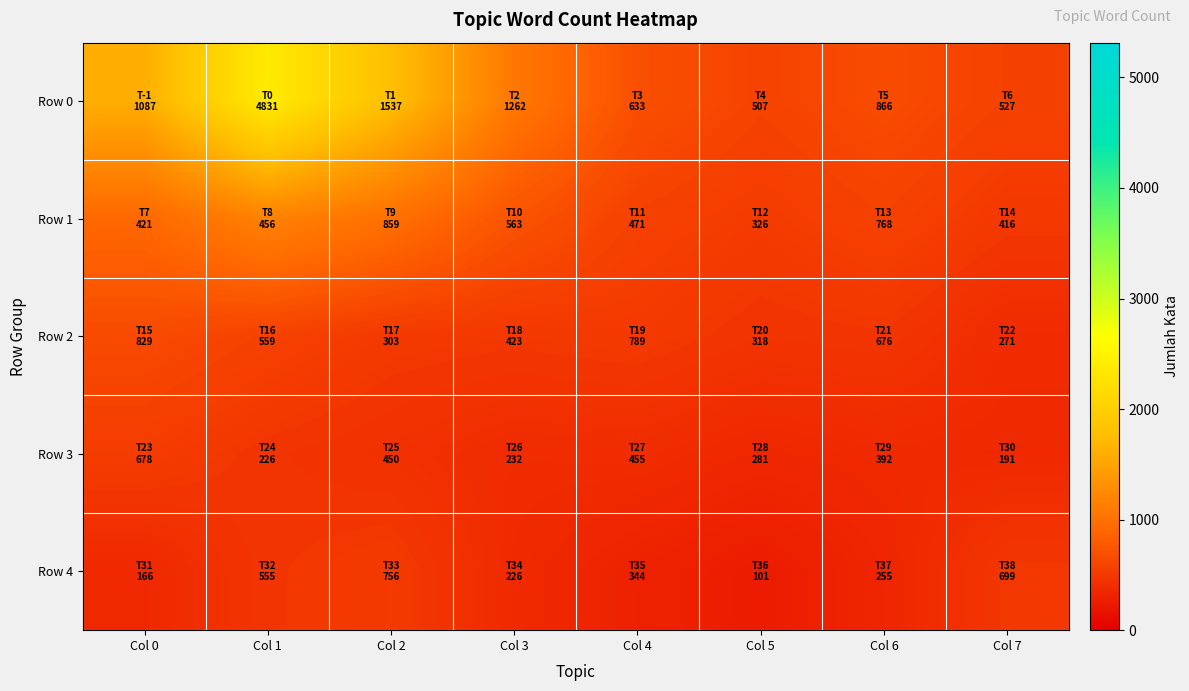

Between Col 2 and Col 5, which is larger?

Col 2